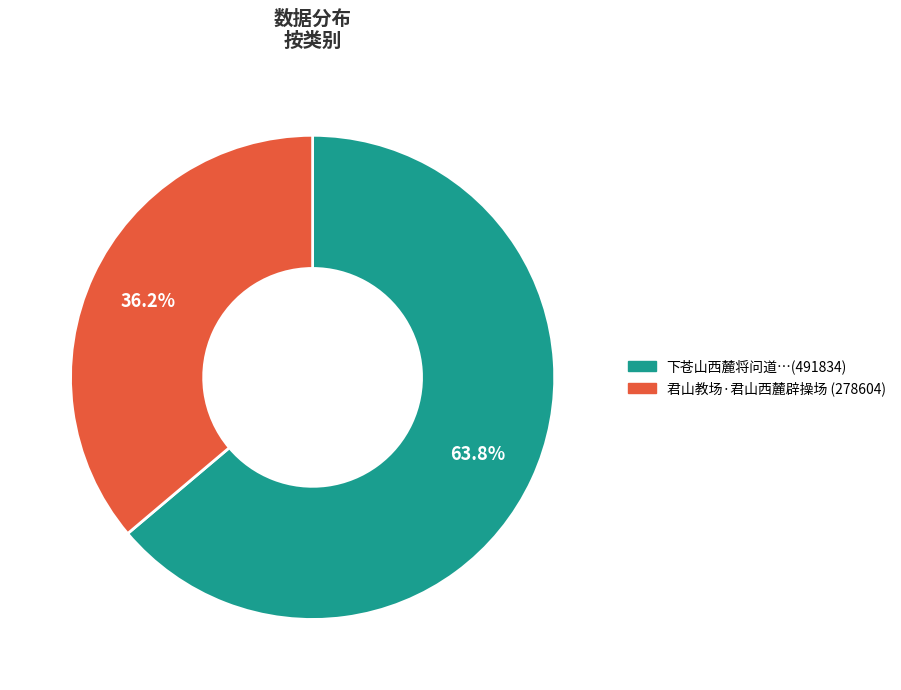

Is there any slice that represents more than half of the pie?

Yes